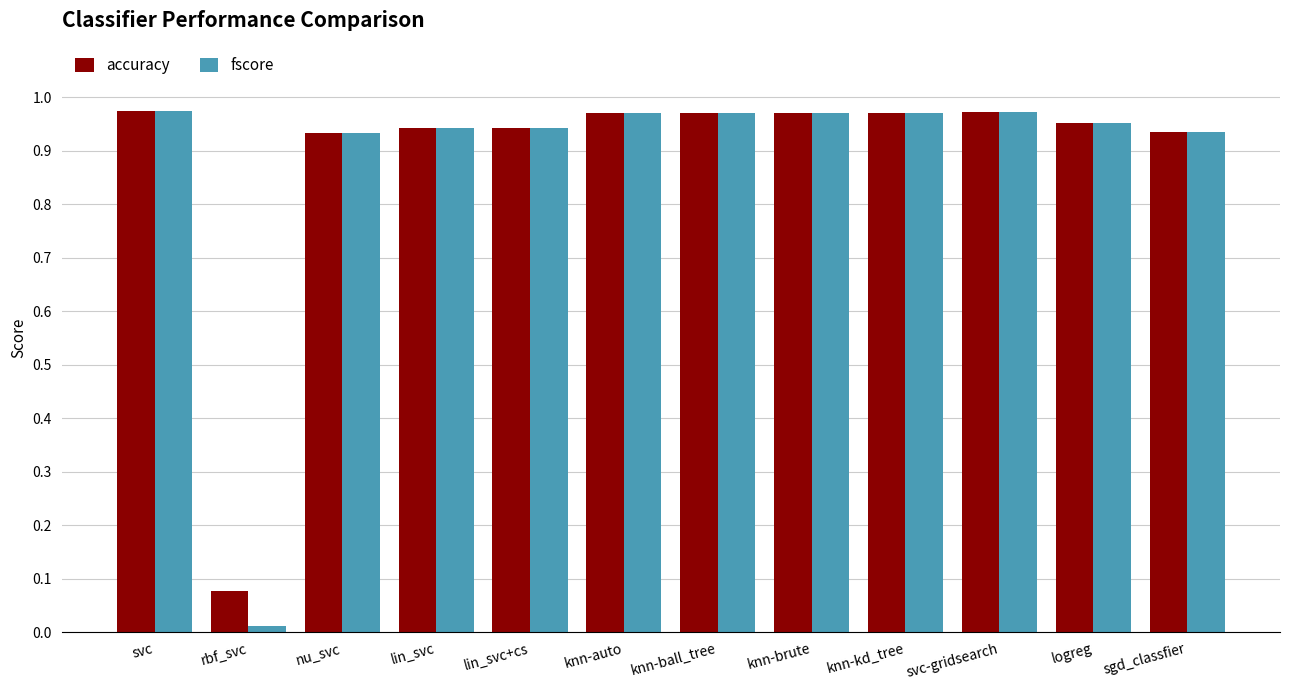

Between knn-auto and logreg, which series saw the biggest shift?

fscore